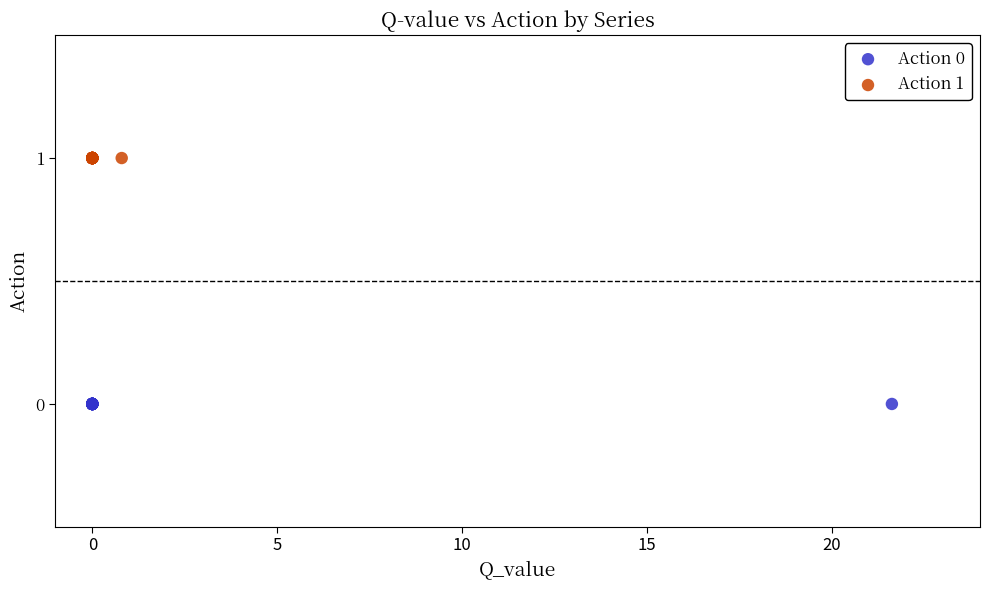

Which series reaches the minimum Y coordinate?

Action 0